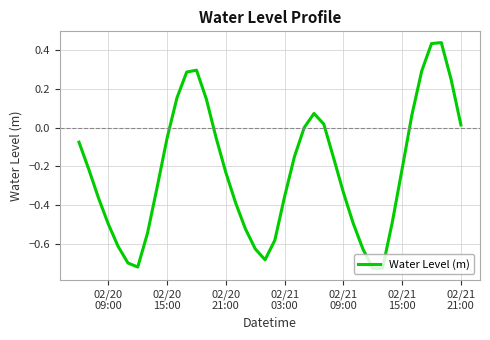

What is the difference between the maximum and minimum values?

1.2